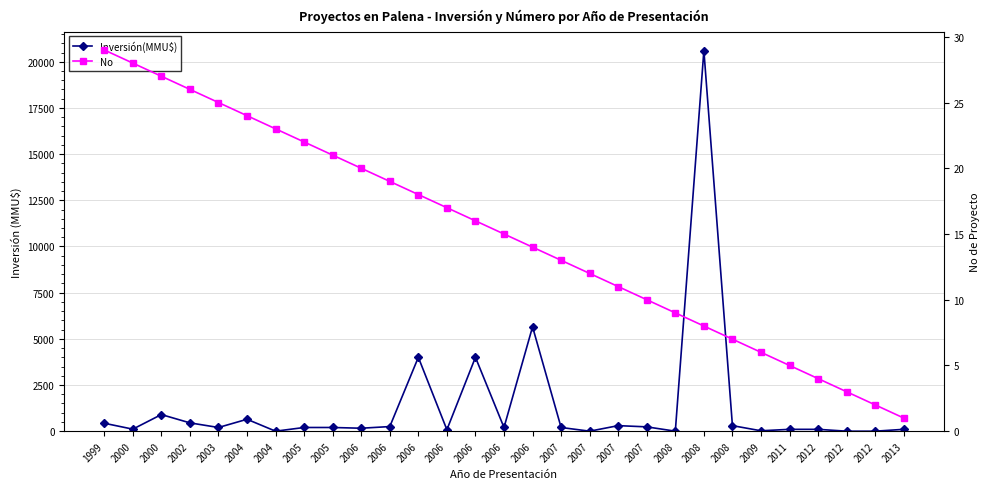

Where does the No series first go above 15?

1999